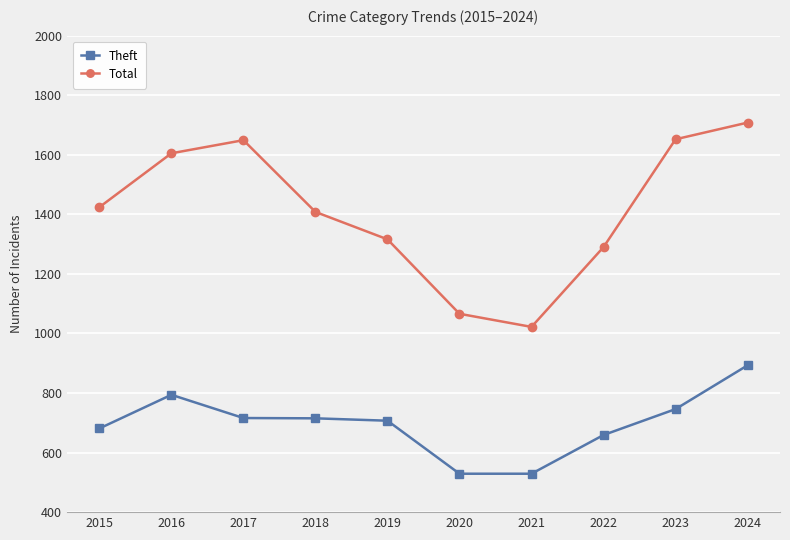

Rank the series at 2021 from highest to lowest value.

Total, Theft